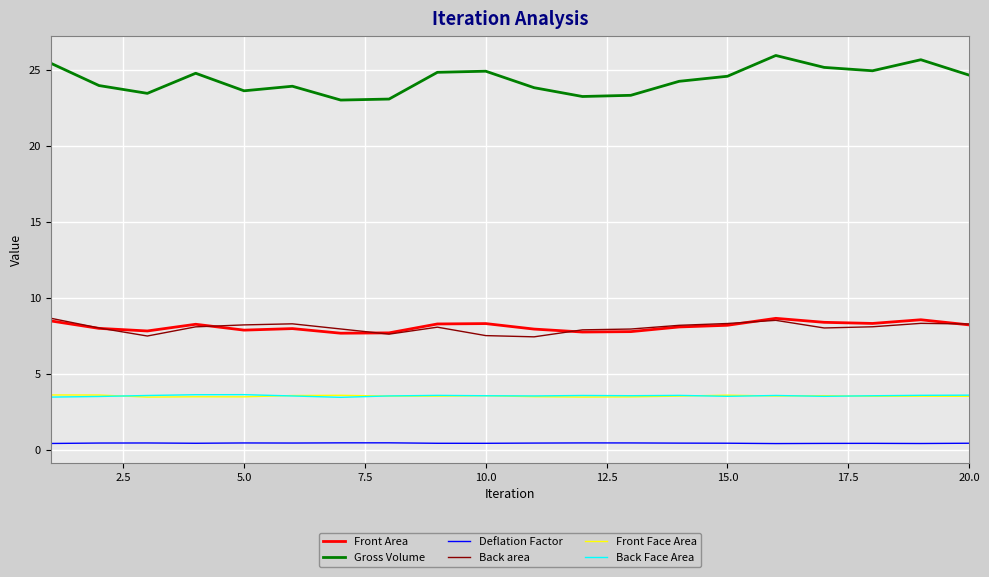

What is the difference between the maximum and minimum values in the Back Face Area series?

0.2